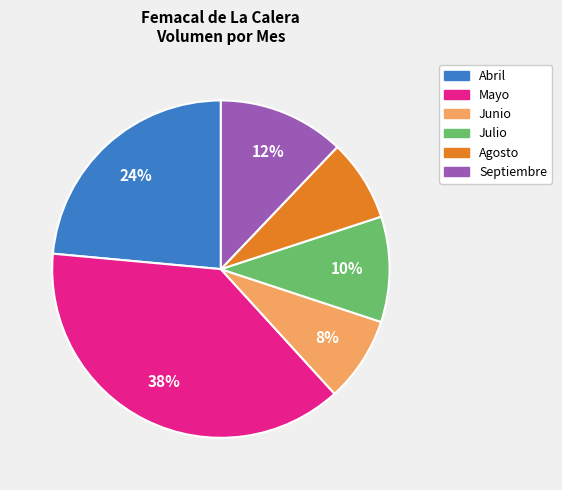

How many segments does this pie chart have?

6